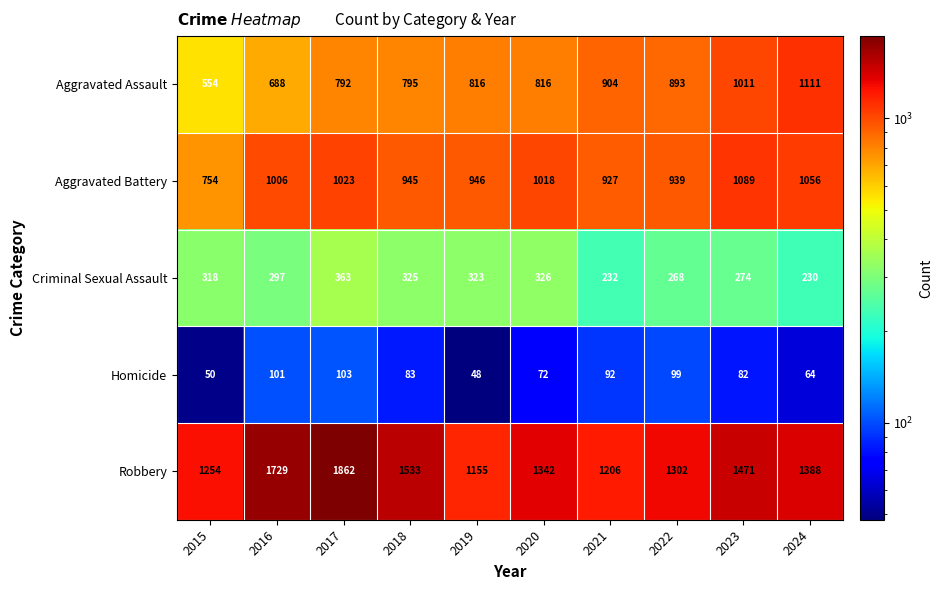

At which category does the chart reach its peak across all series?

2017